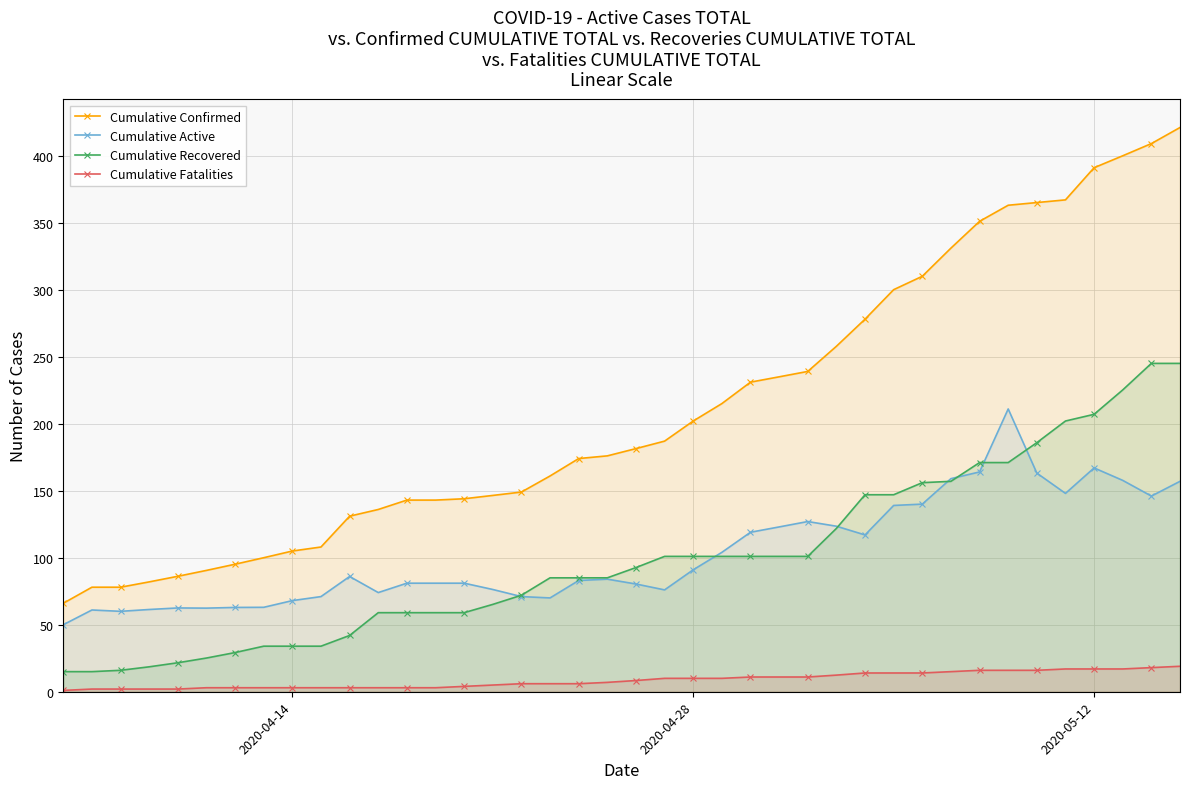

Rank the series by their maximum value, from highest to lowest.

Cumulative Confirmed, Cumulative Recovered, Cumulative Active, Cumulative Fatalities